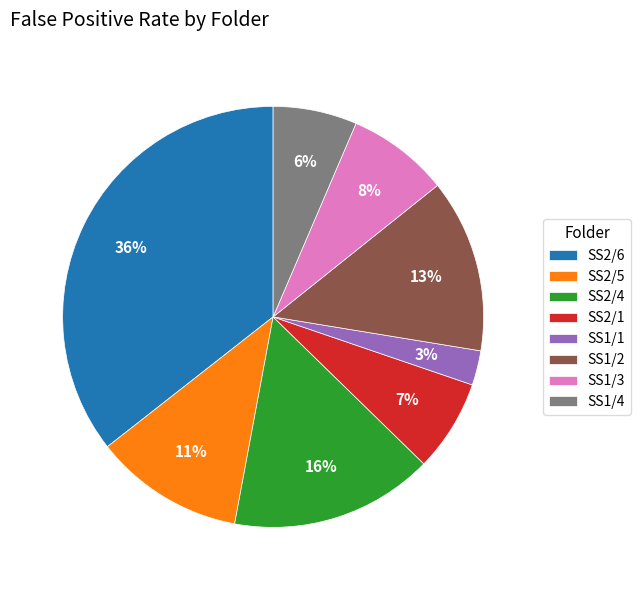

Combined, do SS2/6 and SS2/4 account for over 50%?

Yes